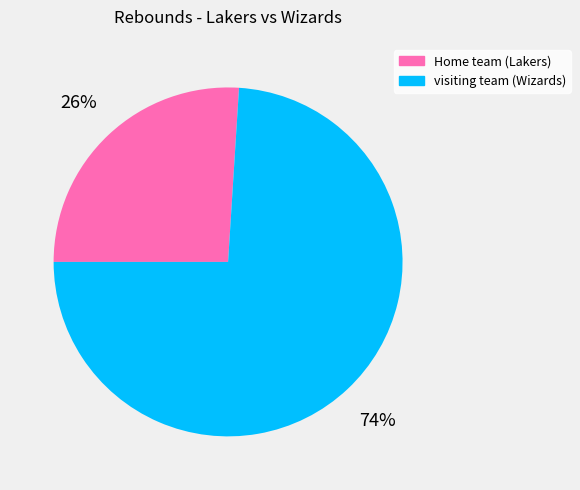

Rank the categories by value from highest to lowest.

visiting team (Wizards), Home team (Lakers)